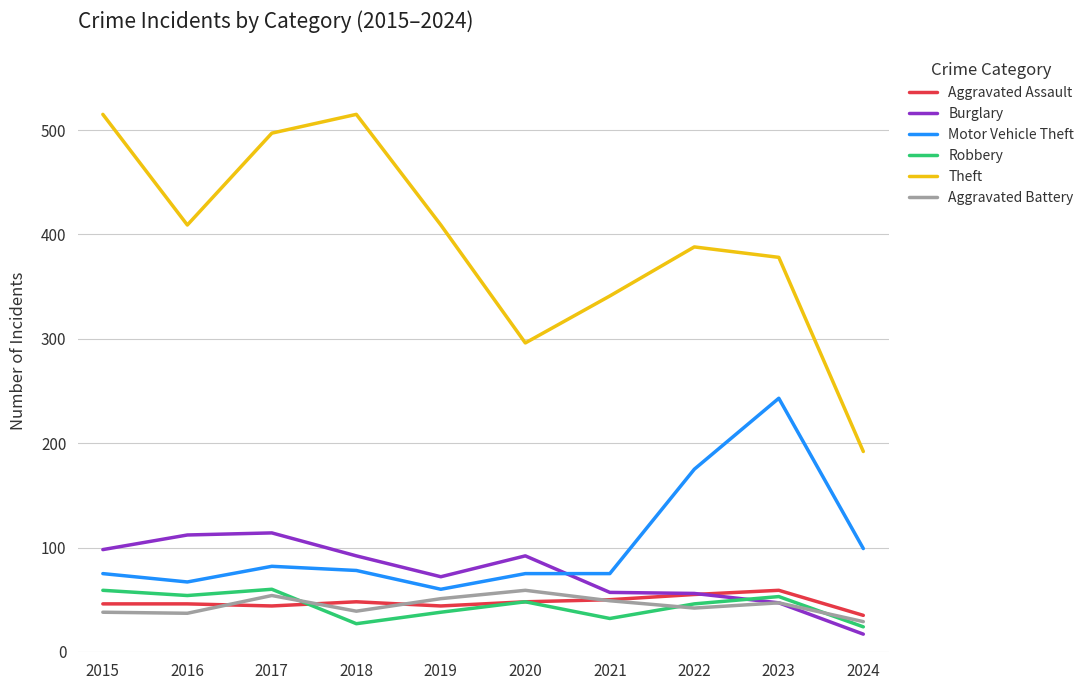

What is the difference between the highest and lowest values at 2019?

371